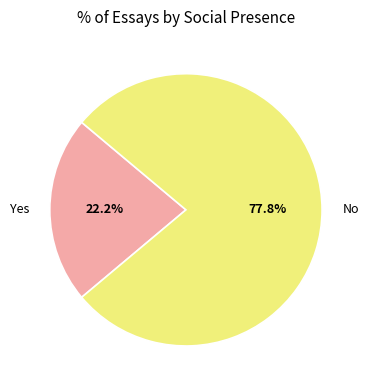

What is the total percentage of Yes and No?

100.0%